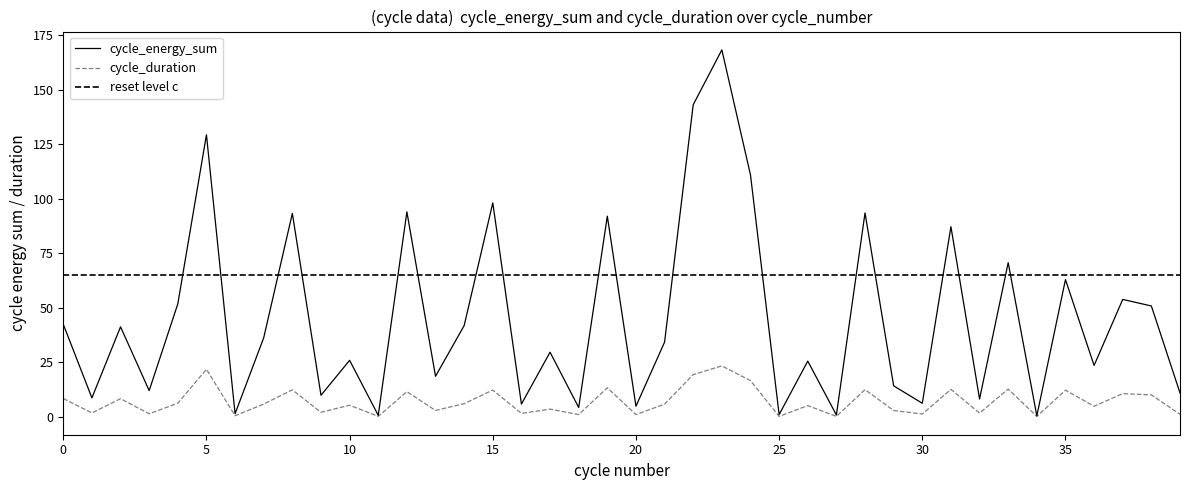

What is the highest value of the cycle_duration series?

23.3